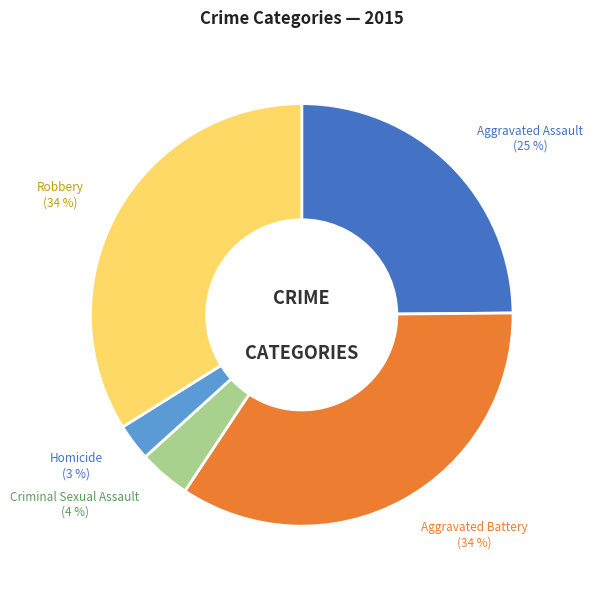

To the nearest percent, what is the difference between the Homicide and Robbery slice percentages?

31%